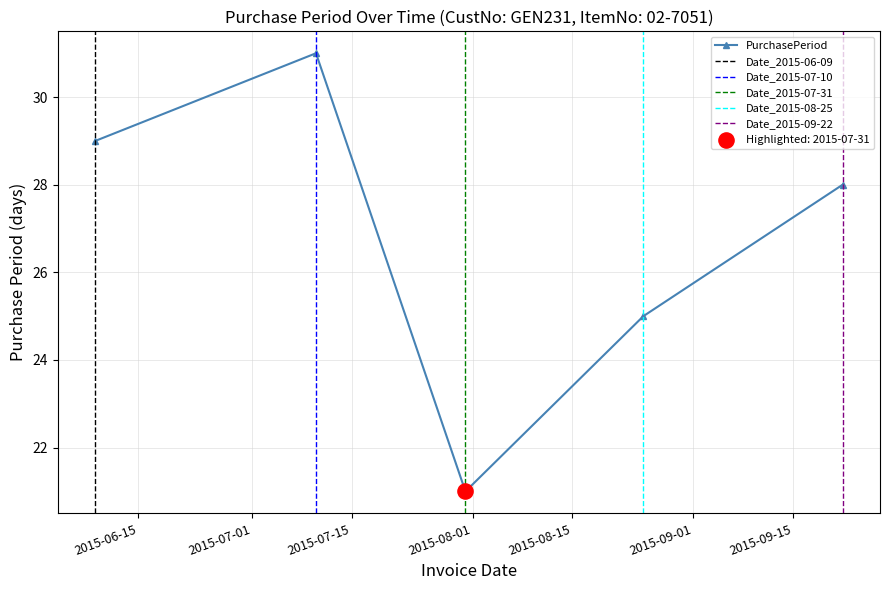

Which has a higher value, 2015-07-31 or 2015-07-10?

2015-07-10